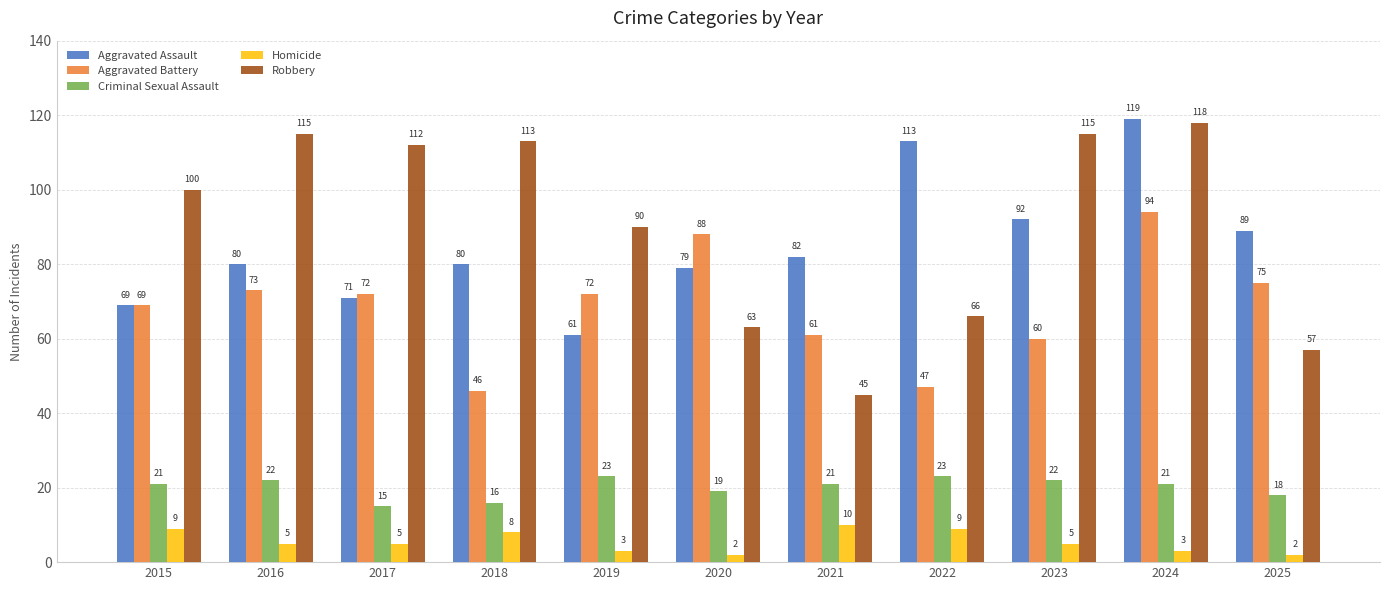

The value of Criminal Sexual Assault at 2021 is 21. True or false?

True